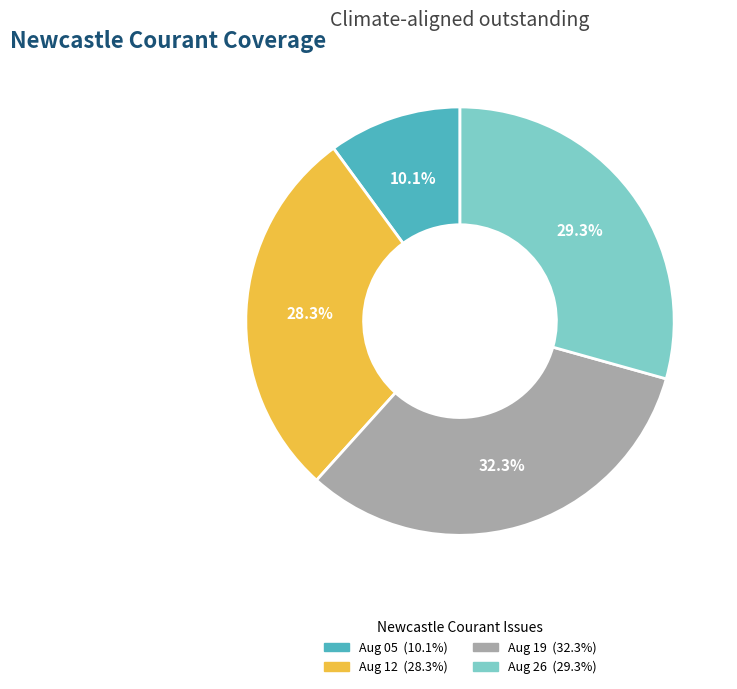

How many segments does this pie chart have?

4